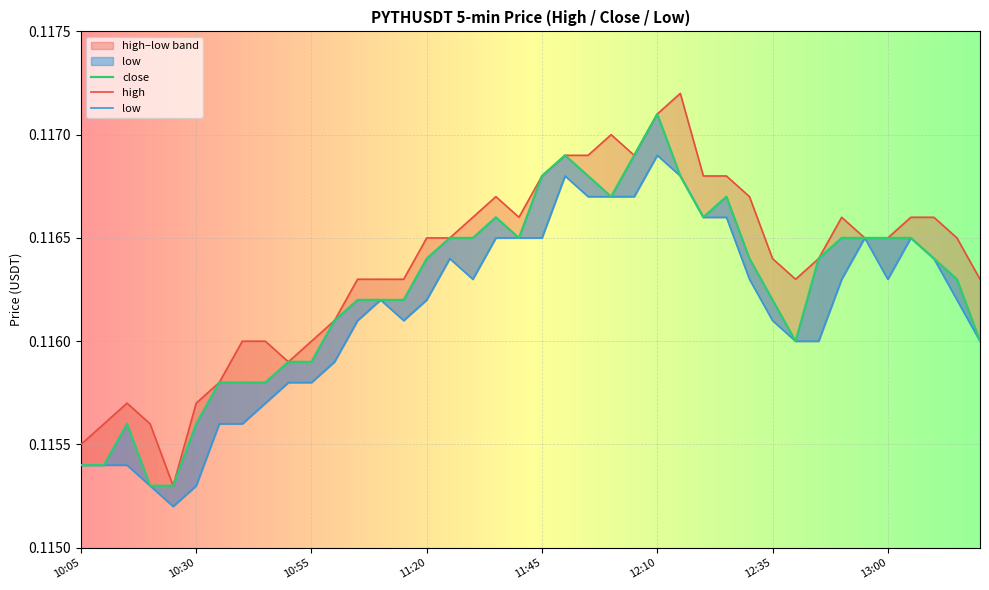

Reading left to right, list all the values displayed in this chart.

close: 10:05=0.1	10:10=0.1	10:15=0.1	10:20=0.1	10:25=0.1	10:30=0.1	10:35=0.1	10:40=0.1	10:45=0.1	10:50=0.1	10:55=0.1	11:00=0.1	11:05=0.1	11:10=0.1	11:15=0.1	11:20=0.1	11:25=0.1	11:30=0.1	11:35=0.1	11:40=0.1	11:45=0.1	11:50=0.1	11:55=0.1	12:00=0.1	12:05=0.1	12:10=0.1	12:15=0.1	12:20=0.1	12:25=0.1	12:30=0.1	12:35=0.1	12:40=0.1	12:45=0.1	12:50=0.1	12:55=0.1	13:00=0.1	13:05=0.1	13:10=0.1	13:15=0.1	13:20=0.1
high: 10:05=0.1	10:10=0.1	10:15=0.1	10:20=0.1	10:25=0.1	10:30=0.1	10:35=0.1	10:40=0.1	10:45=0.1	10:50=0.1	10:55=0.1	11:00=0.1	11:05=0.1	11:10=0.1	11:15=0.1	11:20=0.1	11:25=0.1	11:30=0.1	11:35=0.1	11:40=0.1	11:45=0.1	11:50=0.1	11:55=0.1	12:00=0.1	12:05=0.1	12:10=0.1	12:15=0.1	12:20=0.1	12:25=0.1	12:30=0.1	12:35=0.1	12:40=0.1	12:45=0.1	12:50=0.1	12:55=0.1	13:00=0.1	13:05=0.1	13:10=0.1	13:15=0.1	13:20=0.1
low: 10:05=0.1	10:10=0.1	10:15=0.1	10:20=0.1	10:25=0.1	10:30=0.1	10:35=0.1	10:40=0.1	10:45=0.1	10:50=0.1	10:55=0.1	11:00=0.1	11:05=0.1	11:10=0.1	11:15=0.1	11:20=0.1	11:25=0.1	11:30=0.1	11:35=0.1	11:40=0.1	11:45=0.1	11:50=0.1	11:55=0.1	12:00=0.1	12:05=0.1	12:10=0.1	12:15=0.1	12:20=0.1	12:25=0.1	12:30=0.1	12:35=0.1	12:40=0.1	12:45=0.1	12:50=0.1	12:55=0.1	13:00=0.1	13:05=0.1	13:10=0.1	13:15=0.1	13:20=0.1